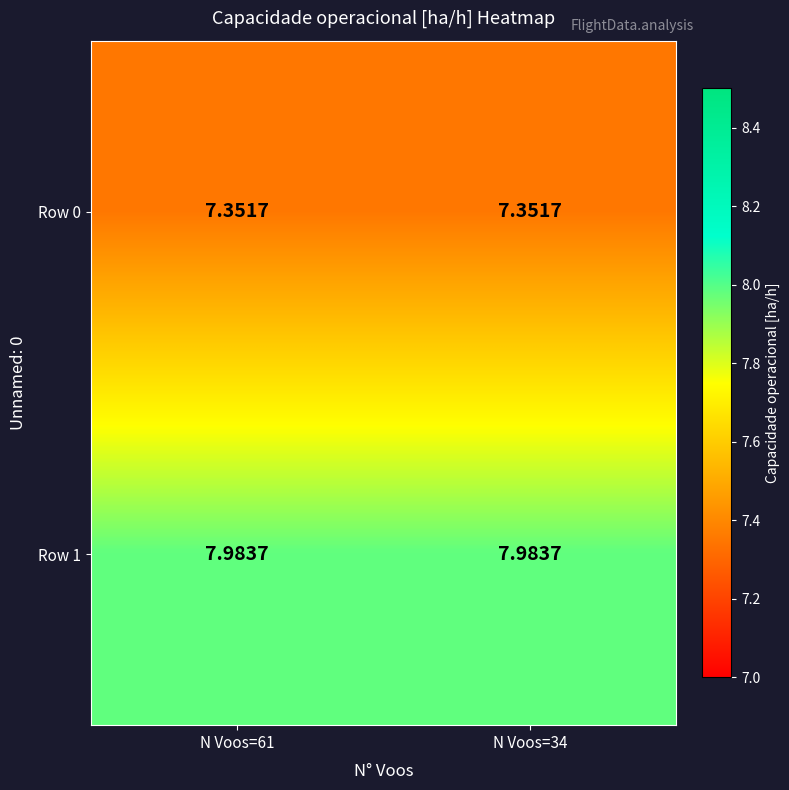

List the series in order of their overall mean, highest first.

Row 1, Row 0